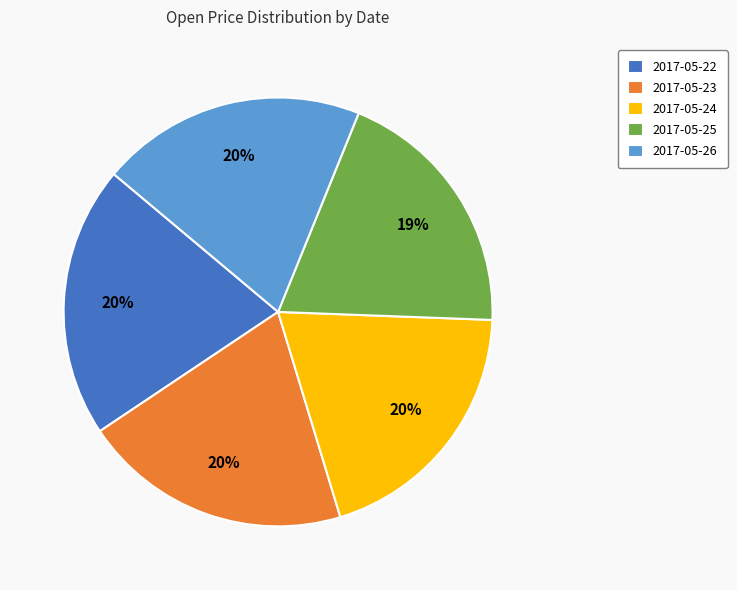

Combined, do 2017-05-26 and 2017-05-24 account for over 50%?

No